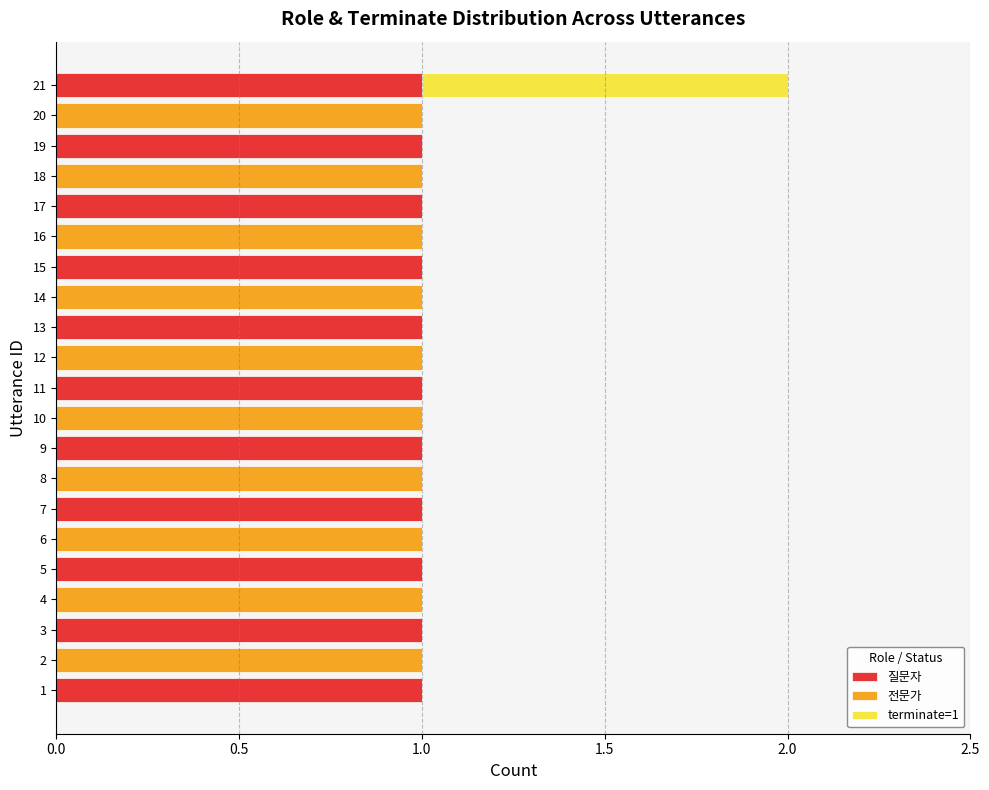

Is it true that 질문자 equals 1 at 15?

True